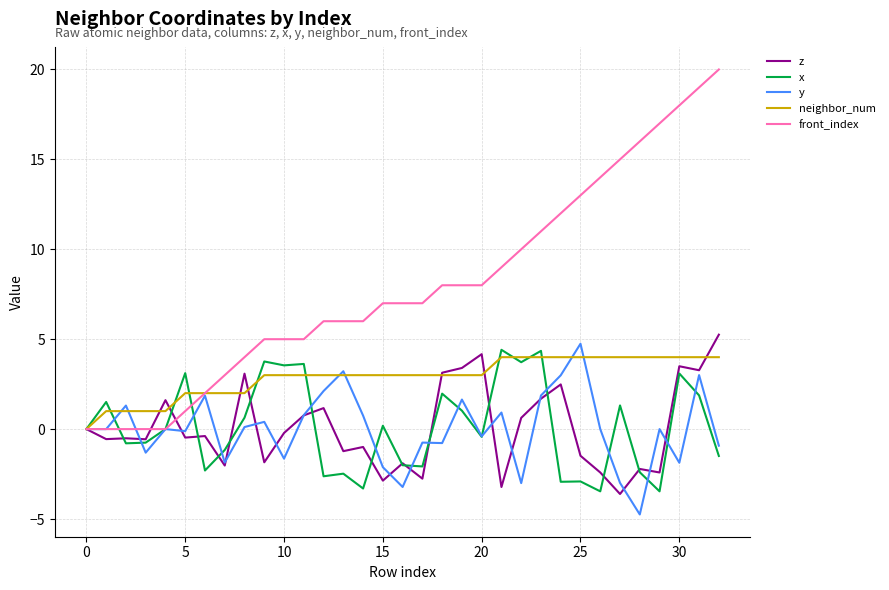

Which series has the largest total across all categories?

front_index